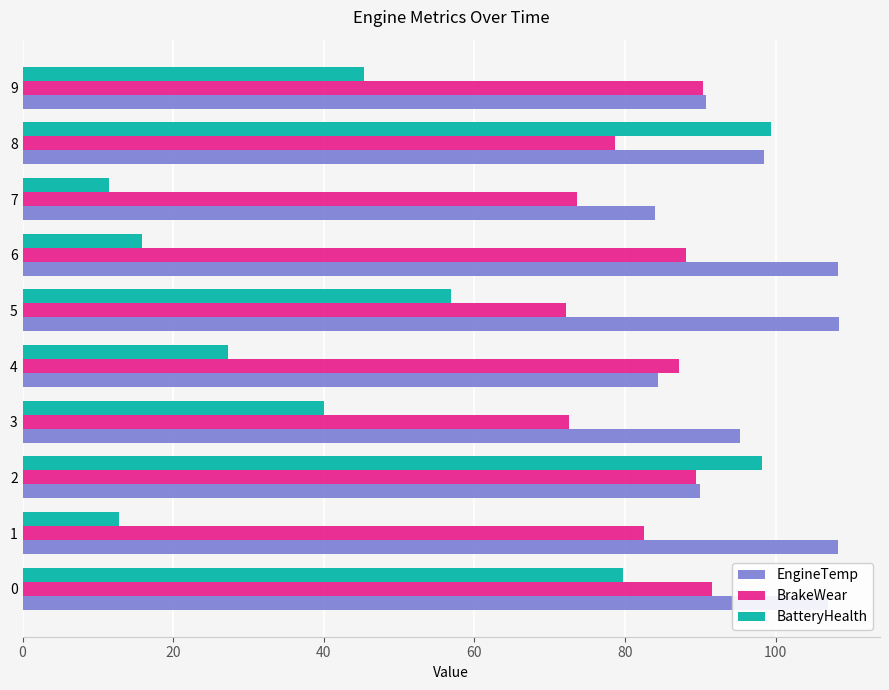

True or false: BatteryHealth has a value of 17.5 at 7.

False